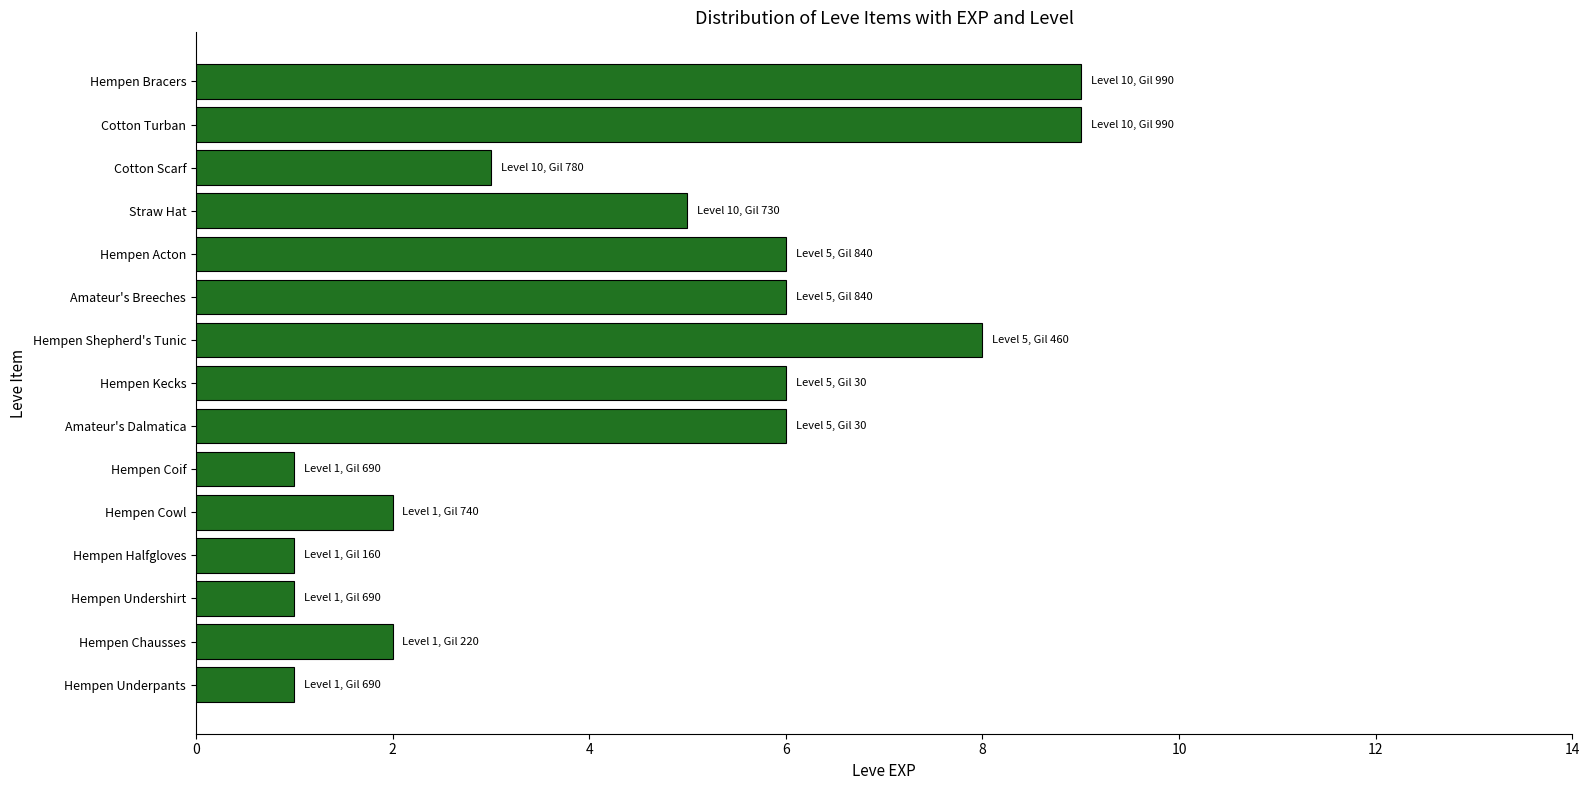

The chart shows a value of 9 at Cotton Turban. True or false?

True